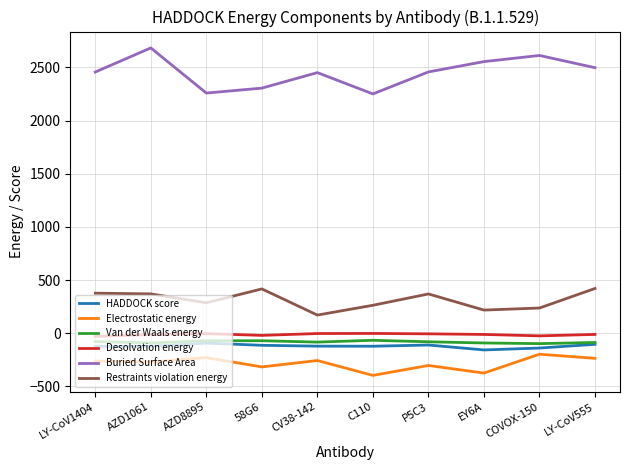

True or false: HADDOCK score has a value of -124.0 at LY-CoV1404.

True